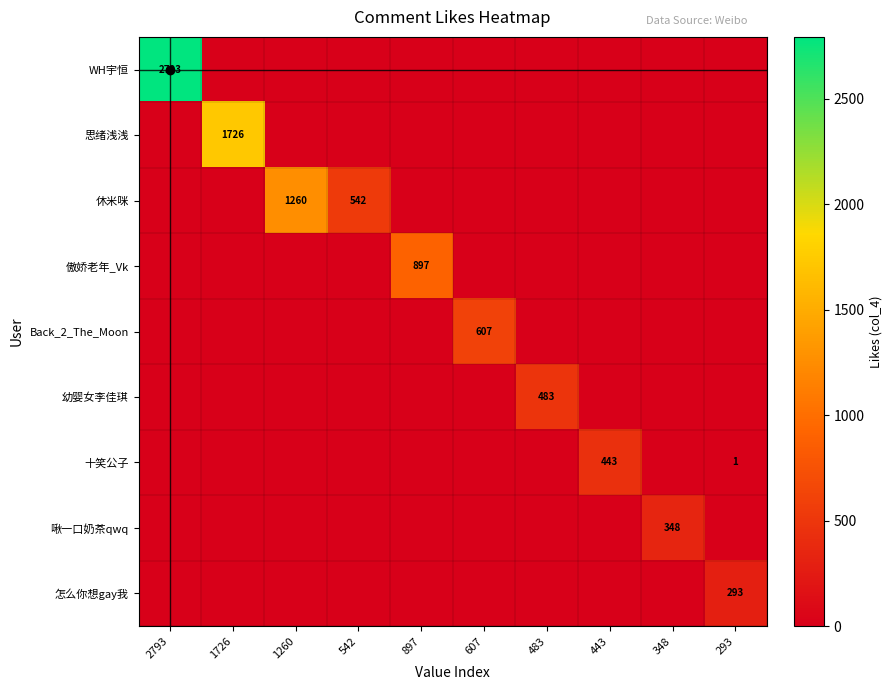

The 幼婴女李佳琪 series shows 314 at 483. True or false?

False